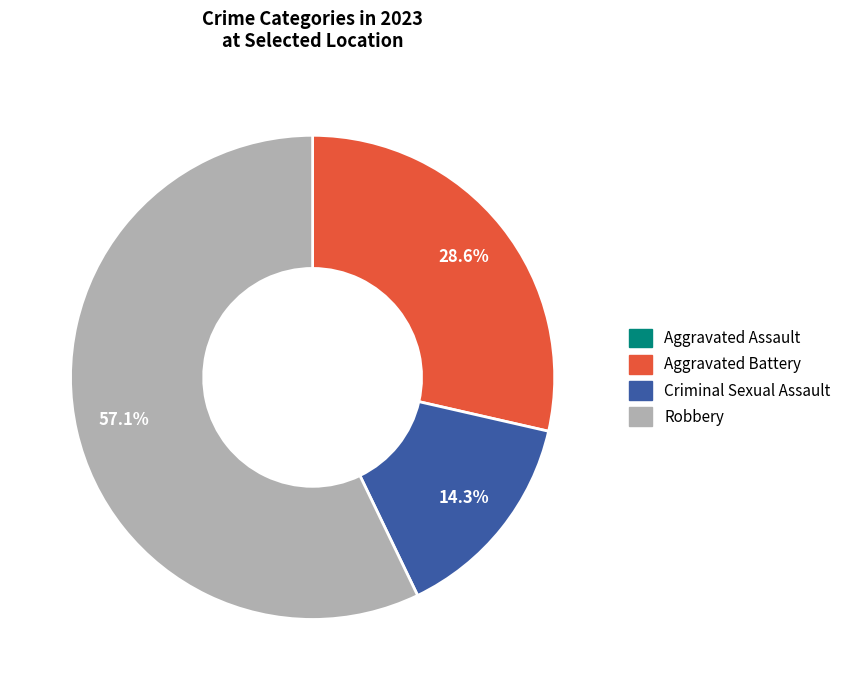

Is there a majority slice in this chart?

Yes